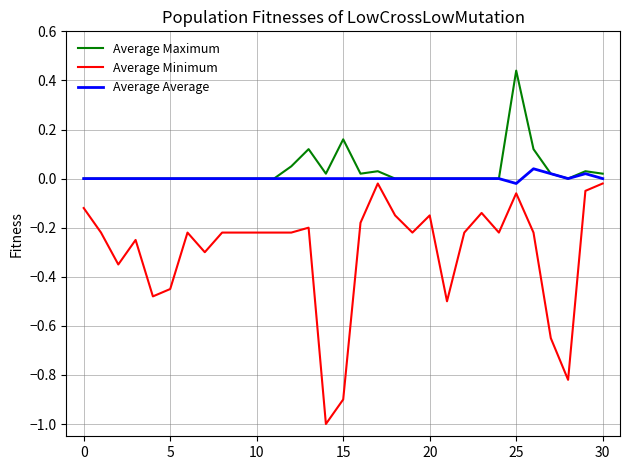

What is the minimum value for Average Minimum?

-1.0